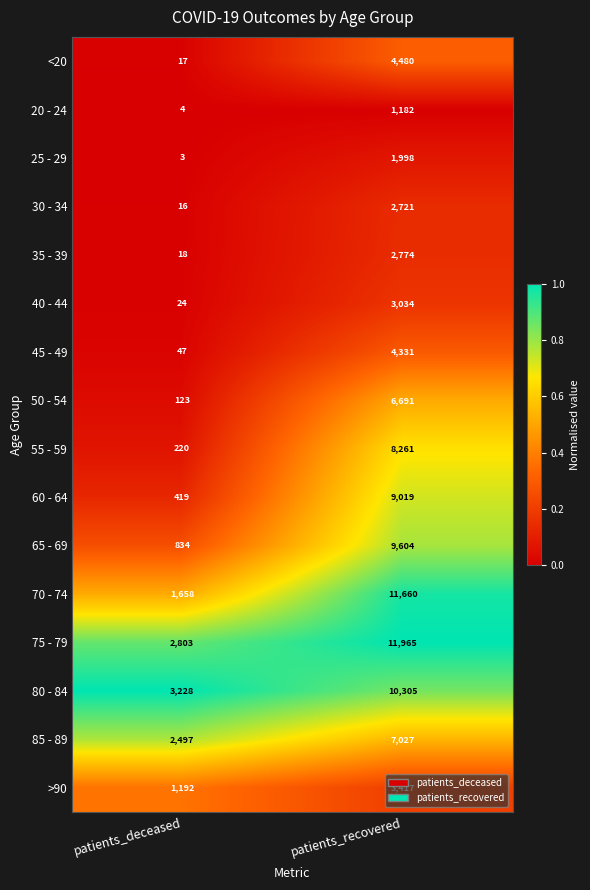

What is the total value across all series at patients_recovered?

98469